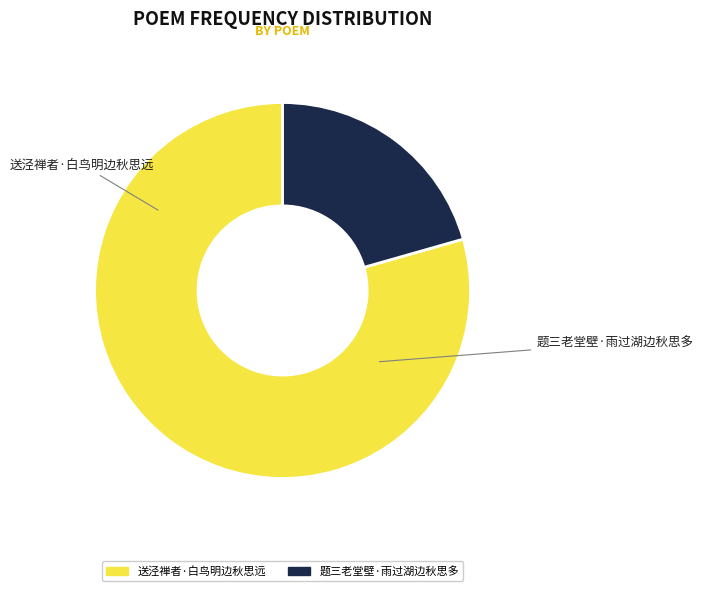

How many segments does this pie chart have?

2